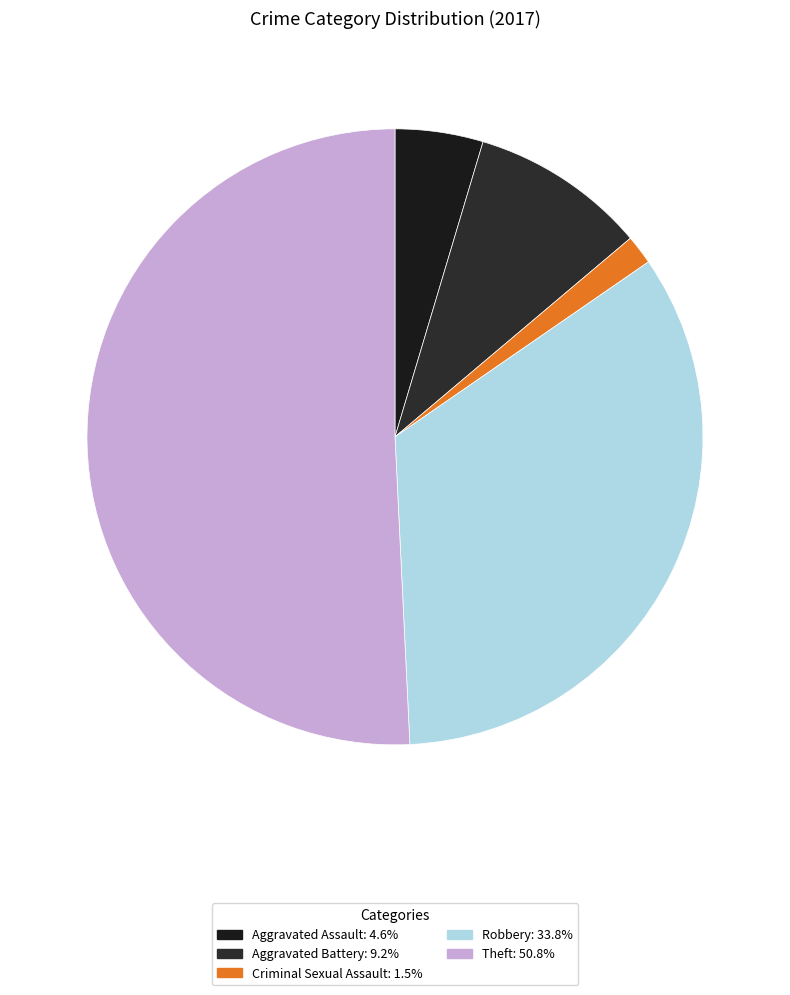

Count the number of slices in the pie.

5